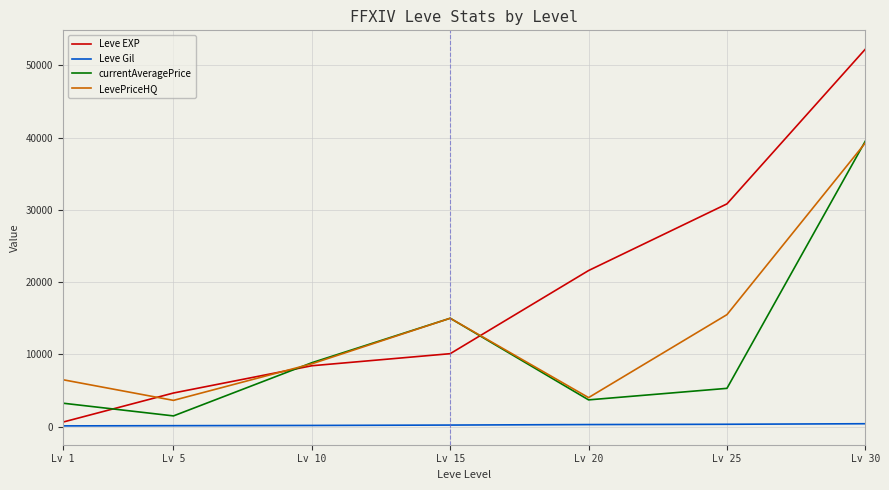

At which category does the chart reach its peak across all series?

Lv 30